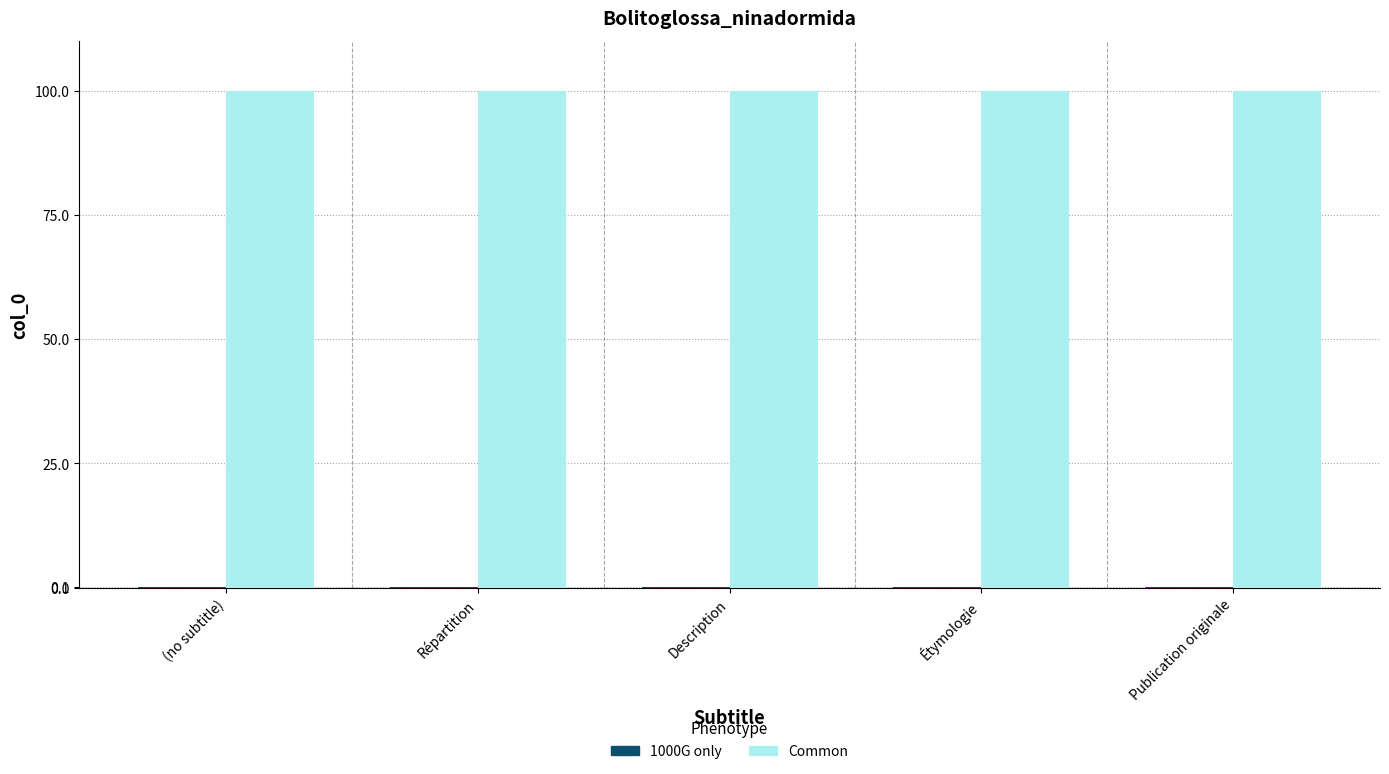

Is it true that Common equals 100.0 at Étymologie?

True